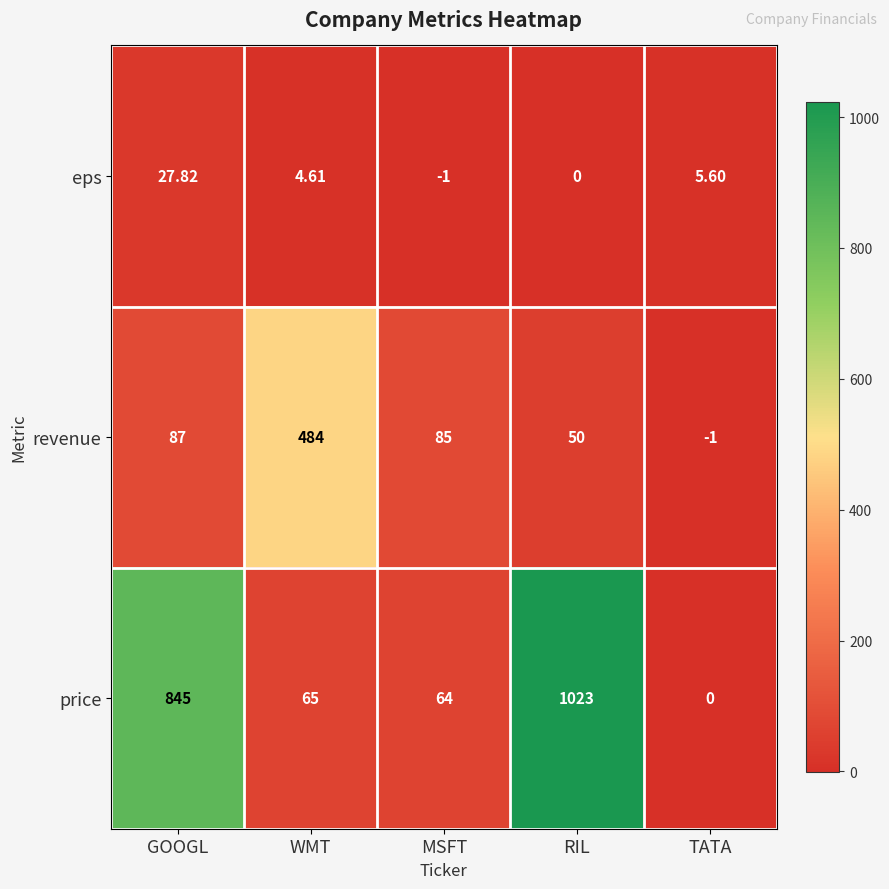

Rank the series by their average value, from lowest to highest.

eps, revenue, price